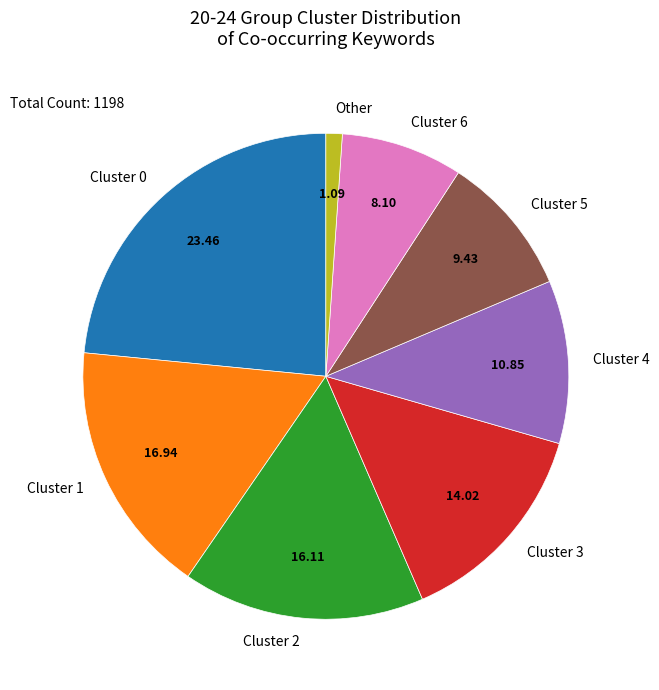

Between Cluster 1 and Cluster 6, which is larger?

Cluster 1